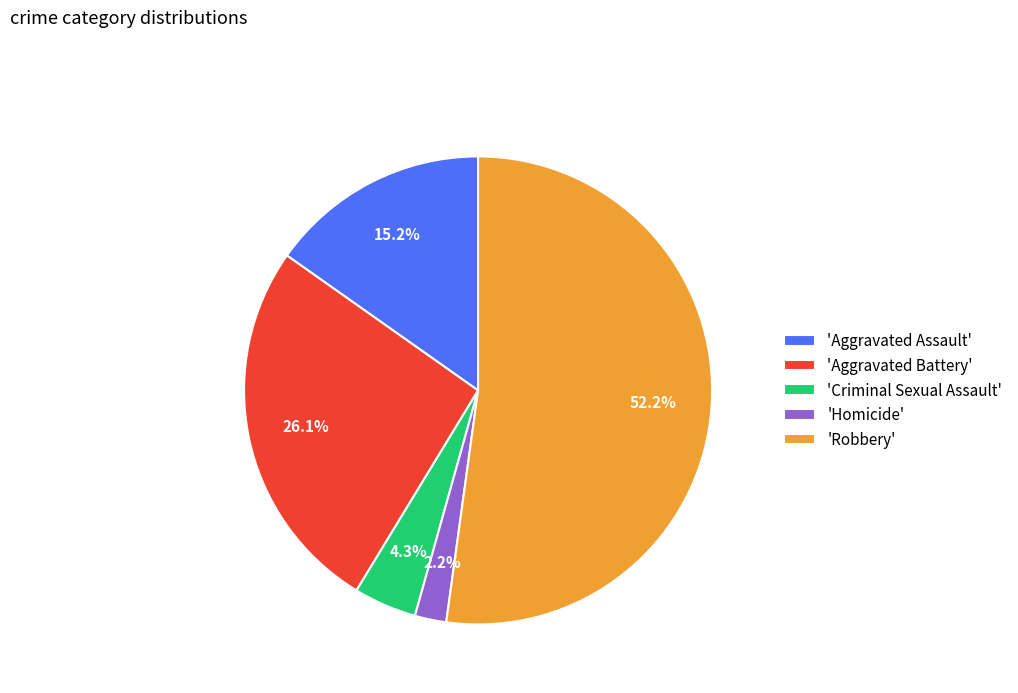

Is there any slice that represents more than half of the pie?

Yes